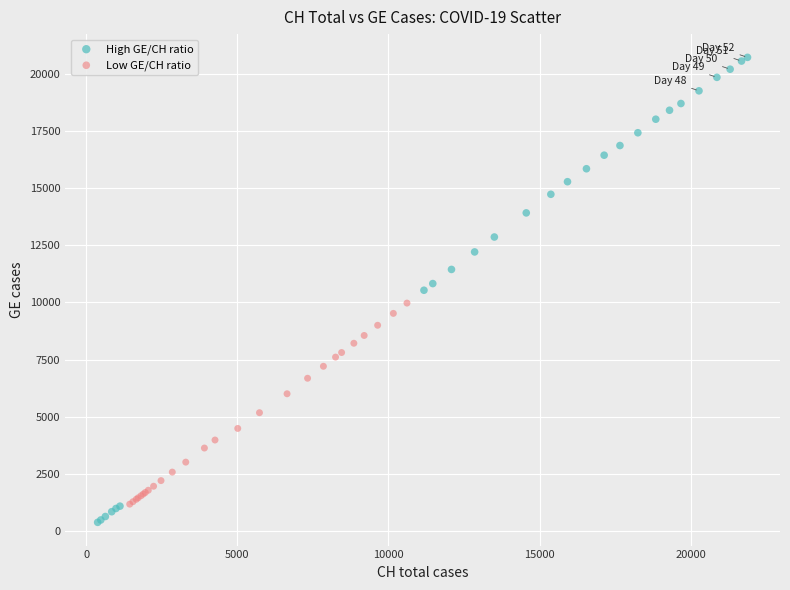

Which series contains the highest Y value?

High GE/CH ratio